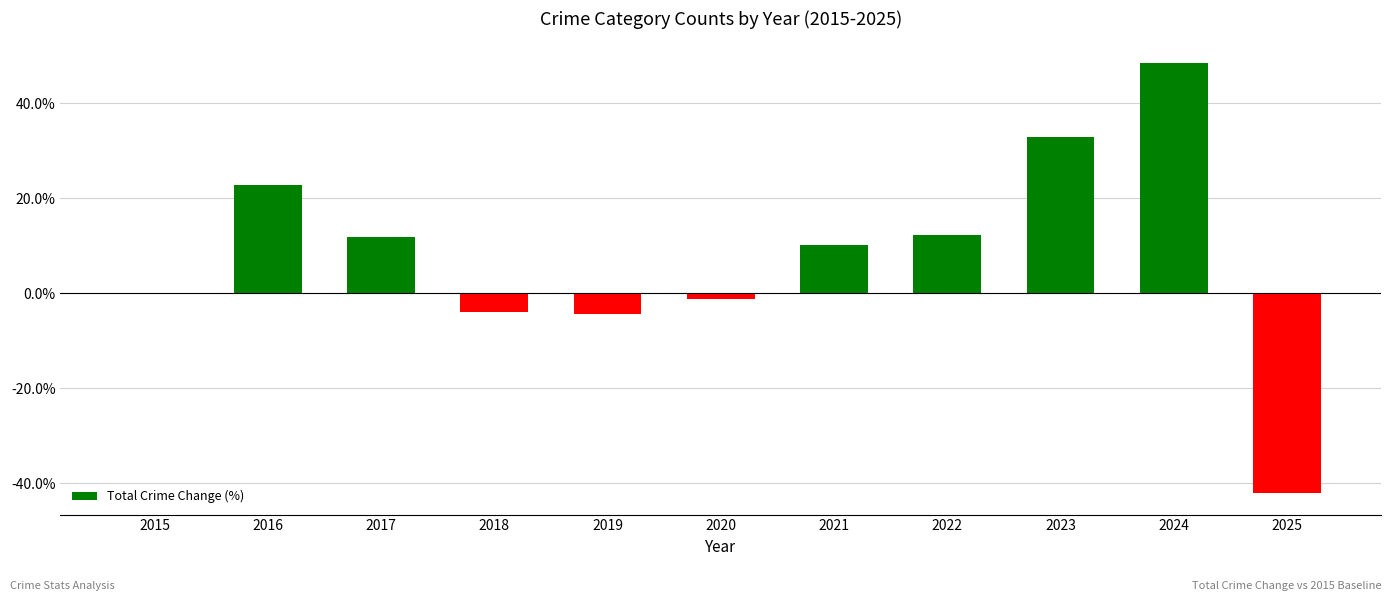

Read the value at 2017.

12.0